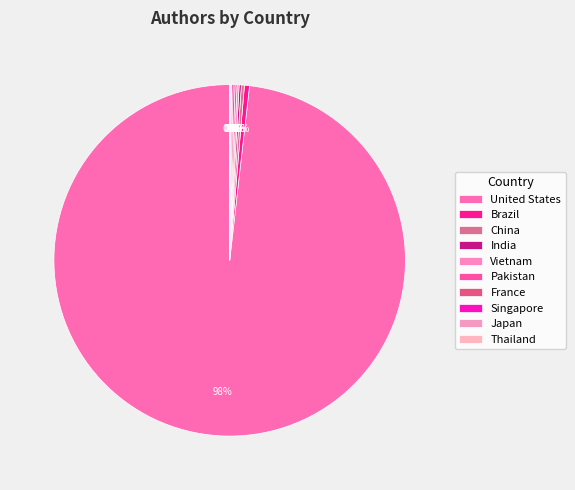

What percentage is NOT represented by Pakistan?

99.8%